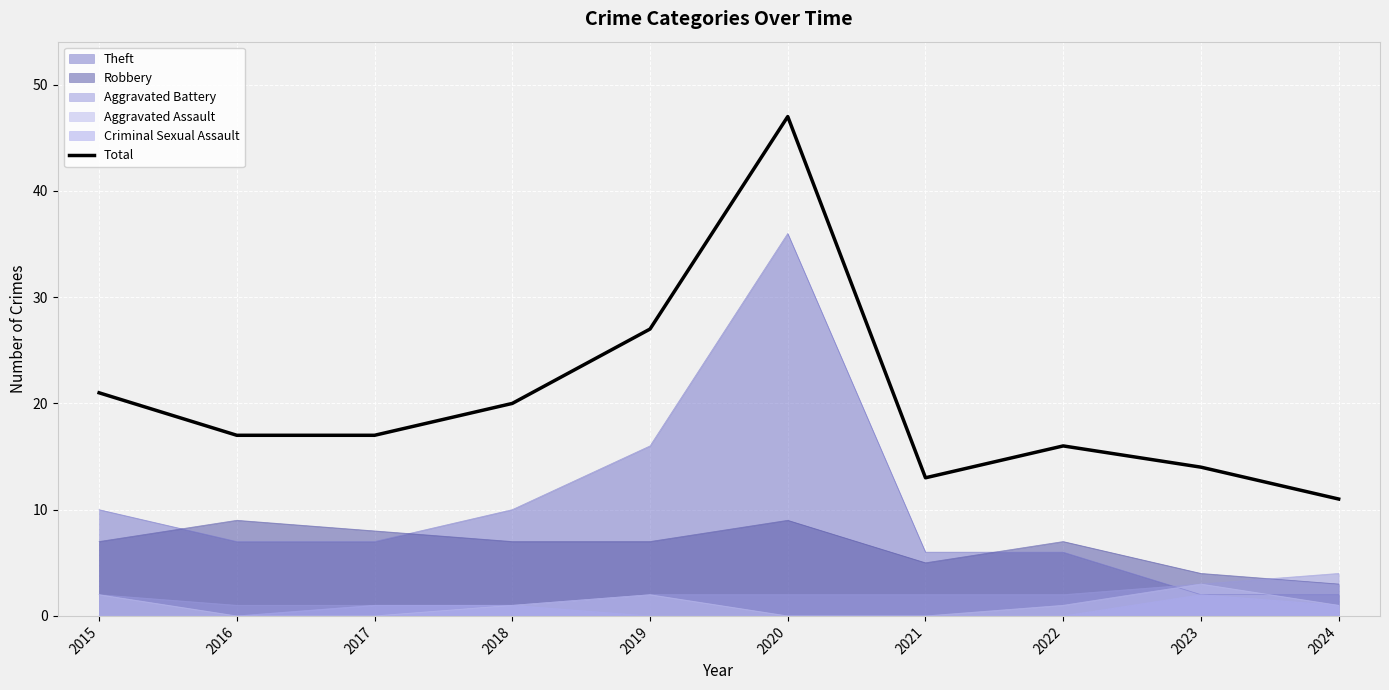

Between 2020 and 2023, which is larger?

2020